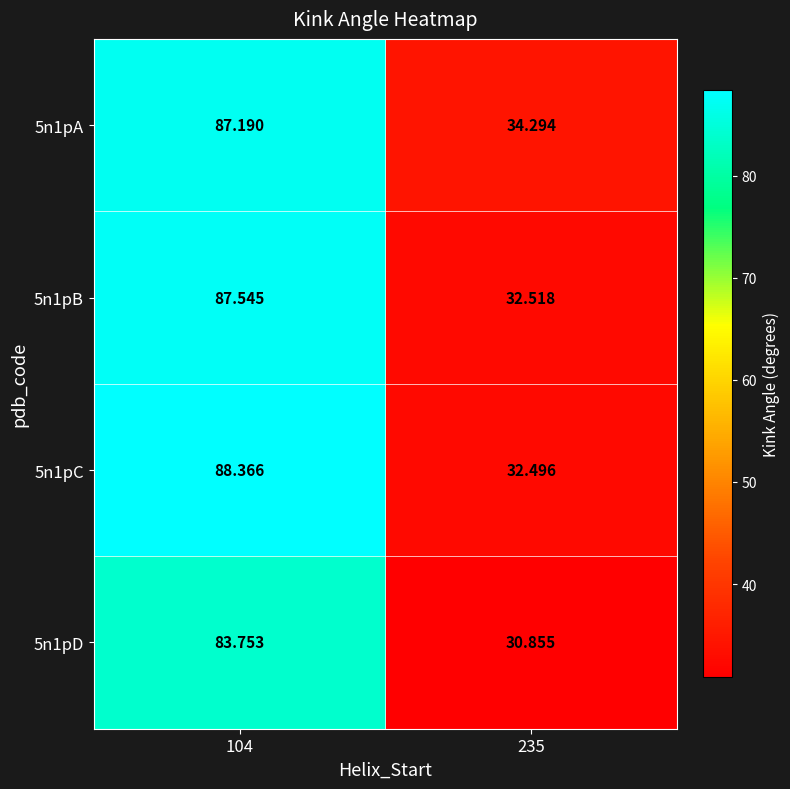

Is the value of 5n1pC at 235 greater than the value of 5n1pD at 235?

Yes